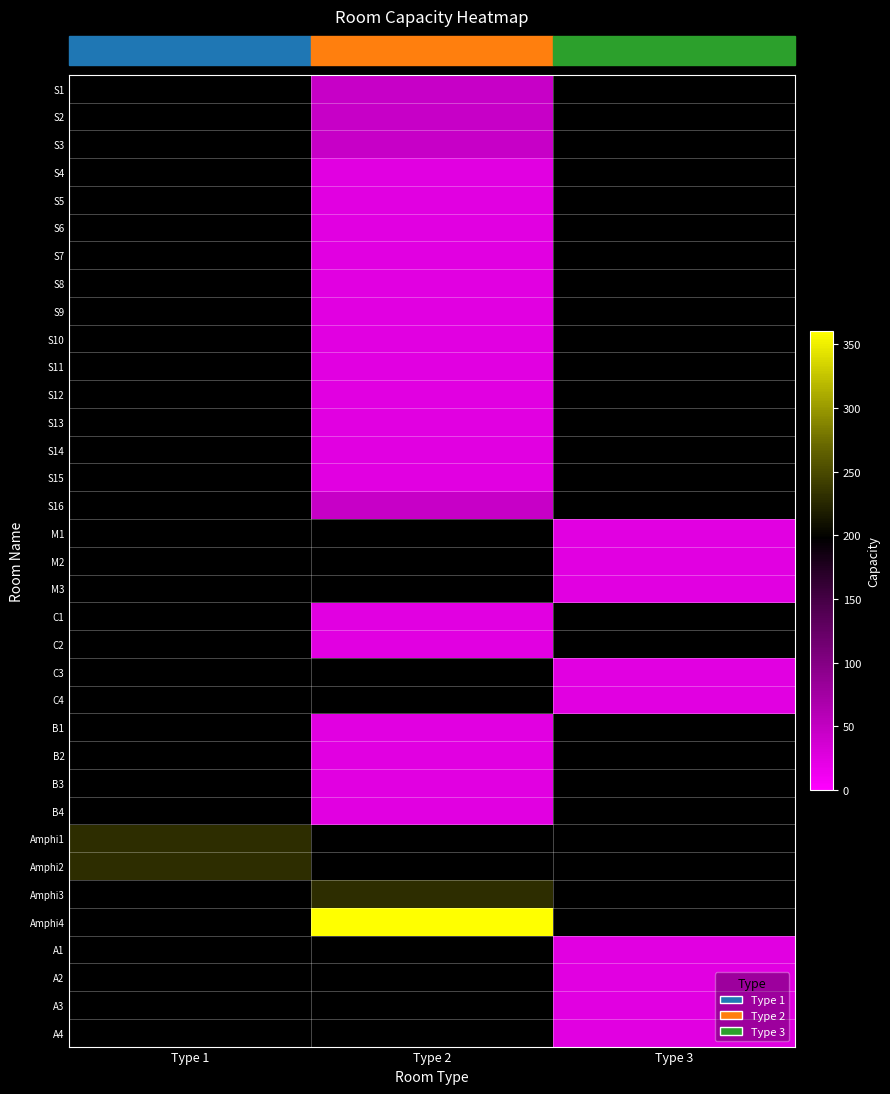

What is the minimum value shown in the chart?

25.0